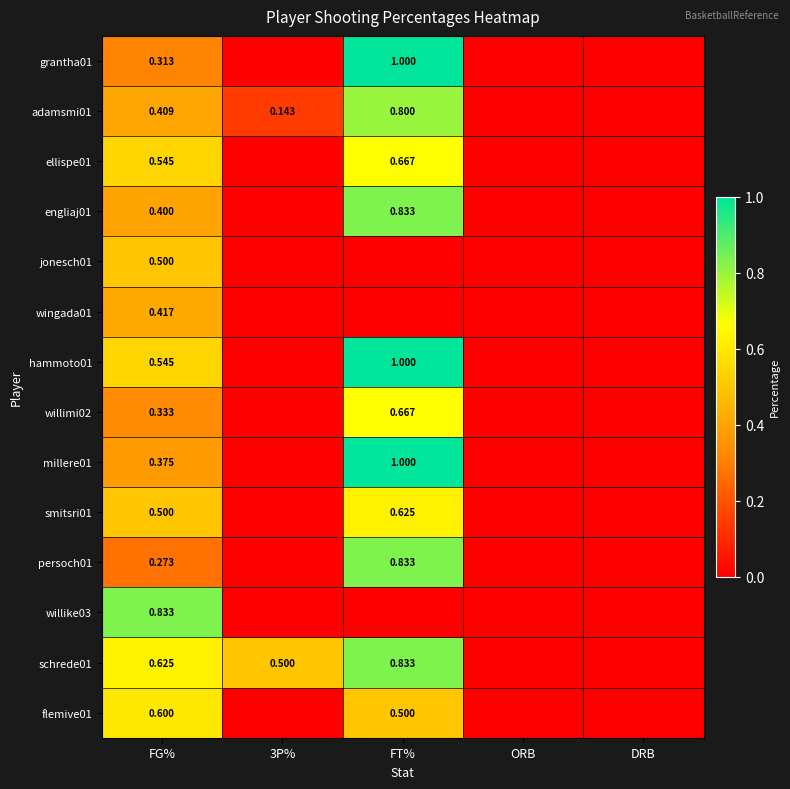

At which category is the sum across all series the highest?

FT%